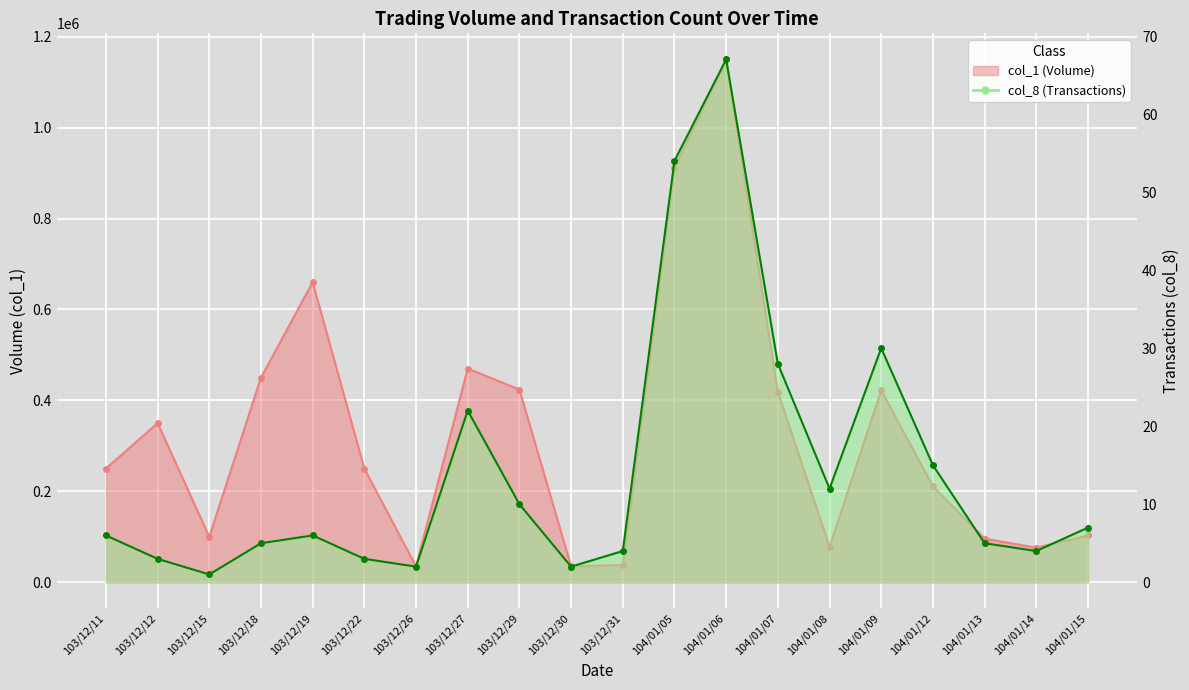

The value of col_1 at 103/12/22 is 163876. True or false?

False